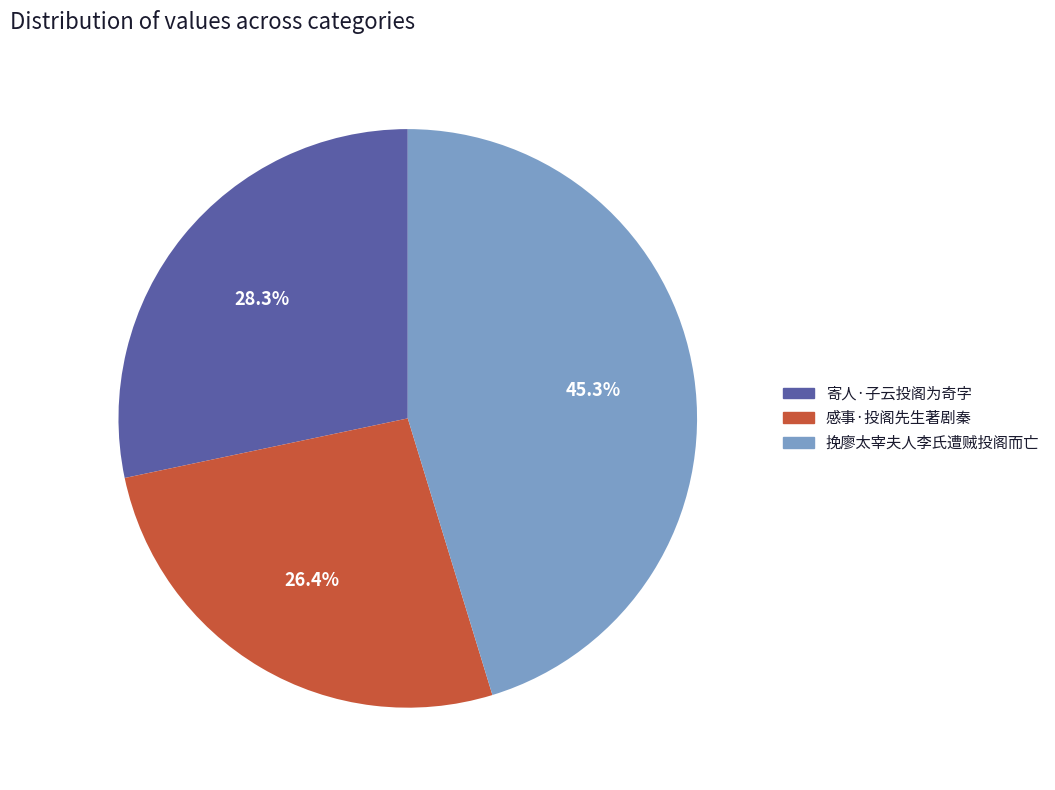

To the nearest percent, what percentage of the pie is 感事·投阁先生著剧秦?

26%